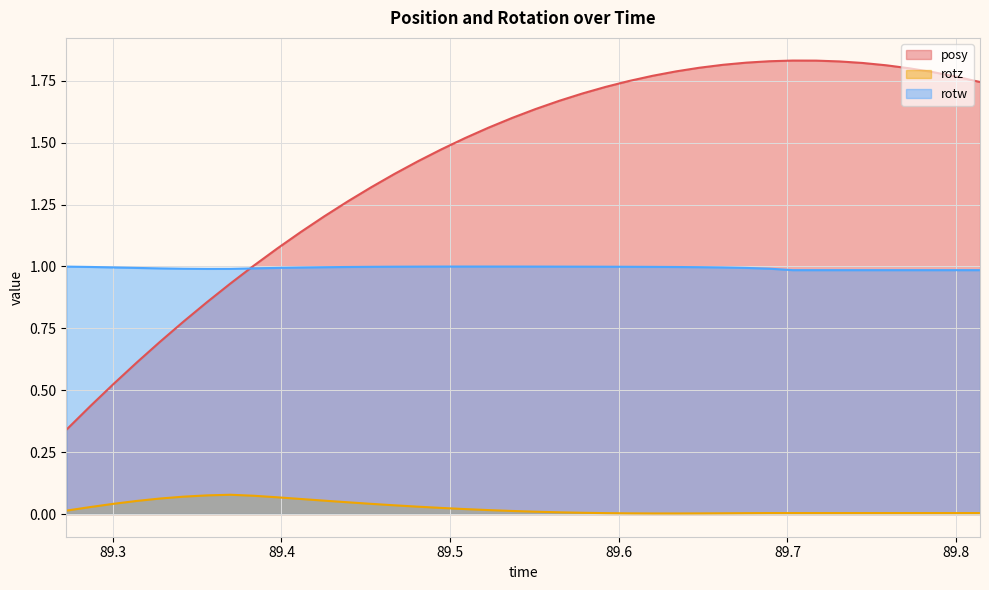

List the series in order of their peak value, highest first.

posy, rotw, rotz